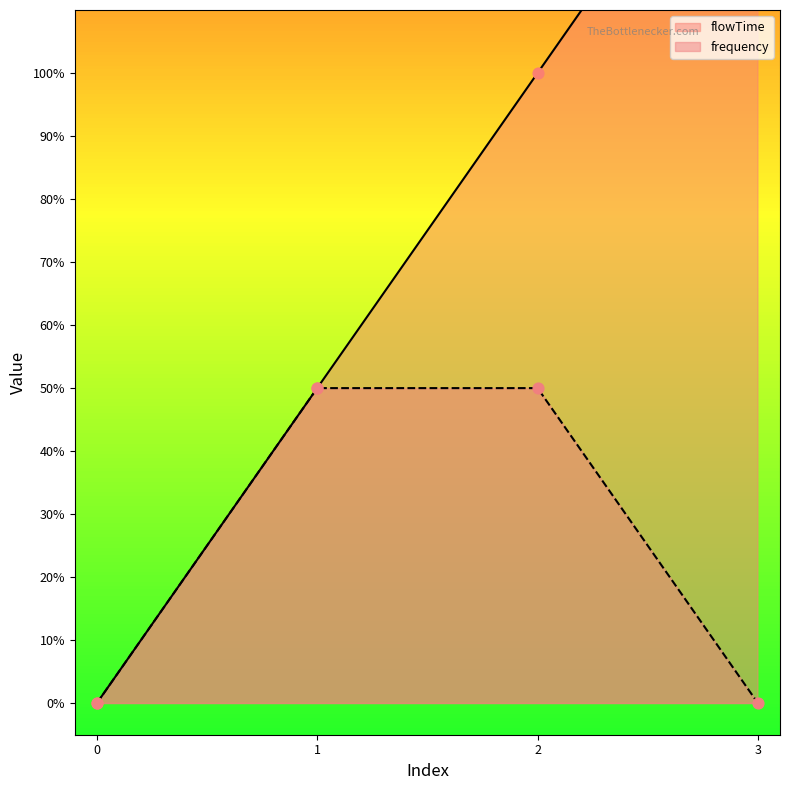

Is the value of frequency at 1 greater than the value of flowTime at 0?

Yes